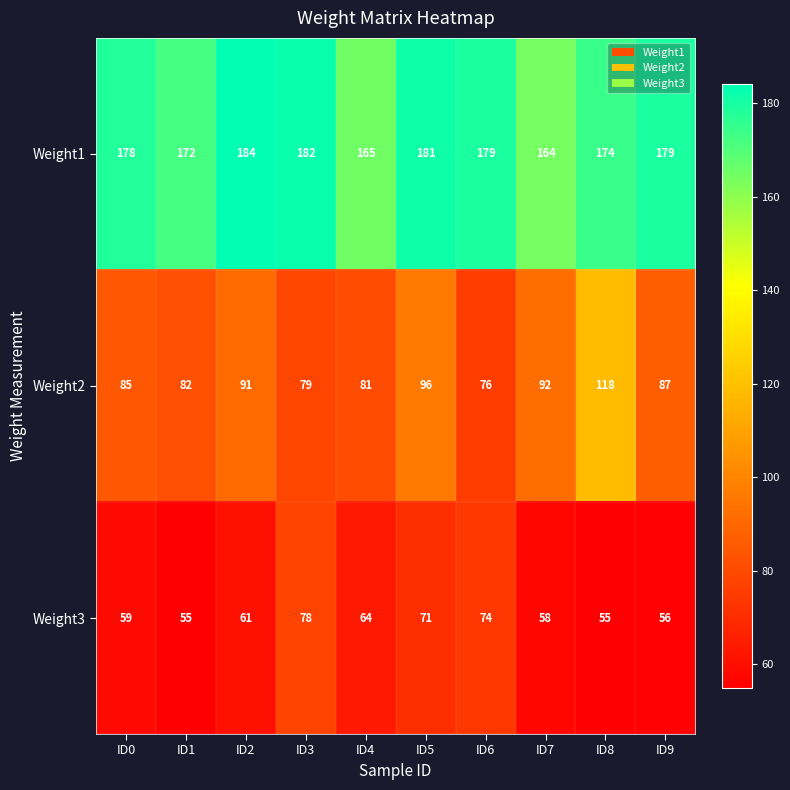

What is the difference between the maximum and minimum values in the Weight2 series?

42